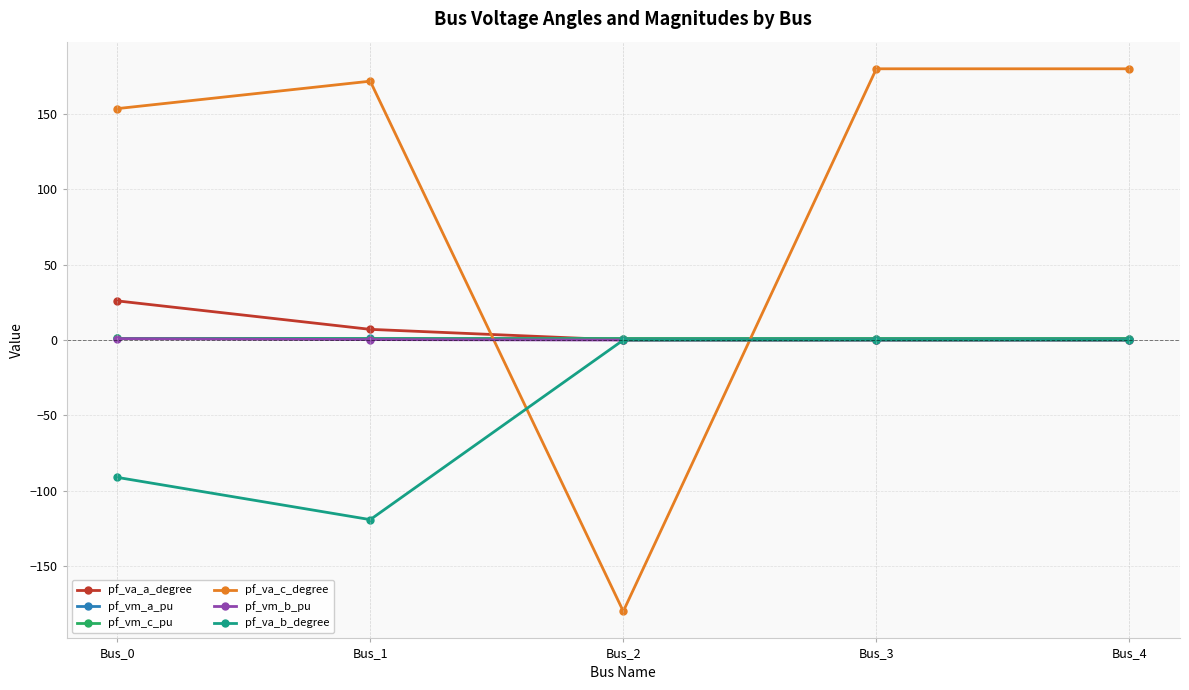

Which series changed the most between Bus_0 and Bus_2?

pf_va_c_degree